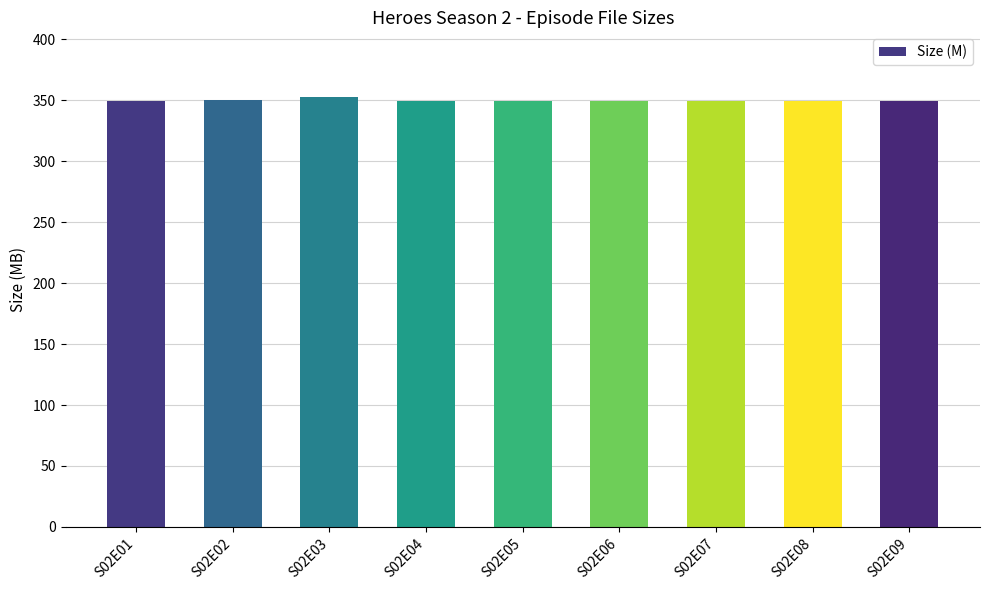

What is the value of the 6th bar from the left?

349.7